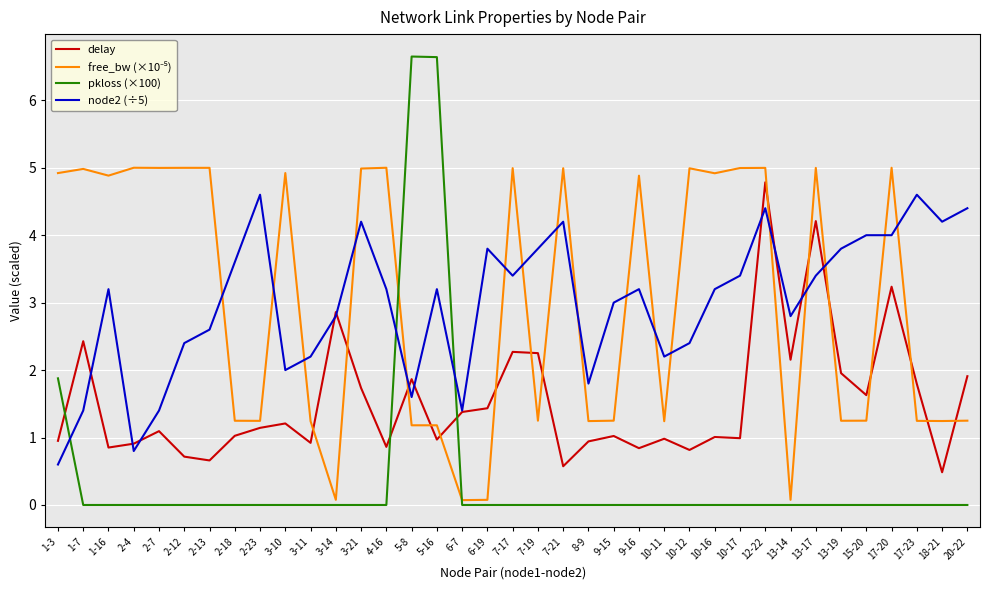

What is the difference between the highest and lowest values at 10-12?

5.0